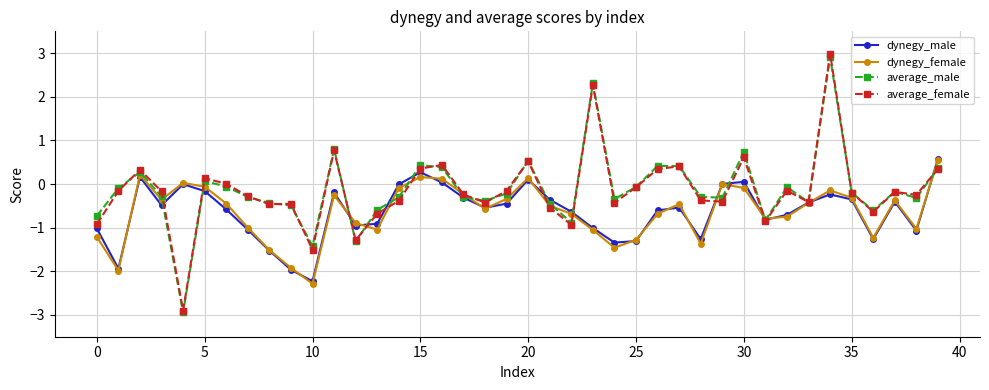

Which series has the widest spread of values?

average_female